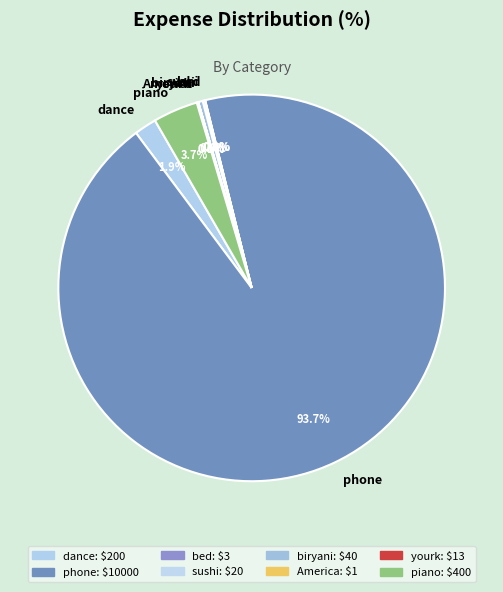

True or false: dance accounts for 14% of the total.

False